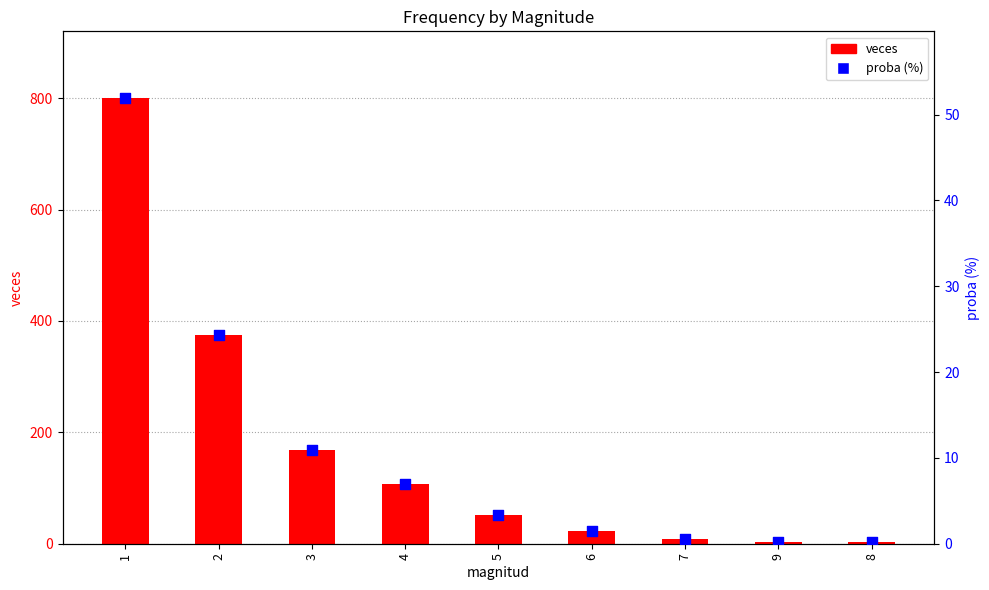

What is the total value across all series at 2?

399.3